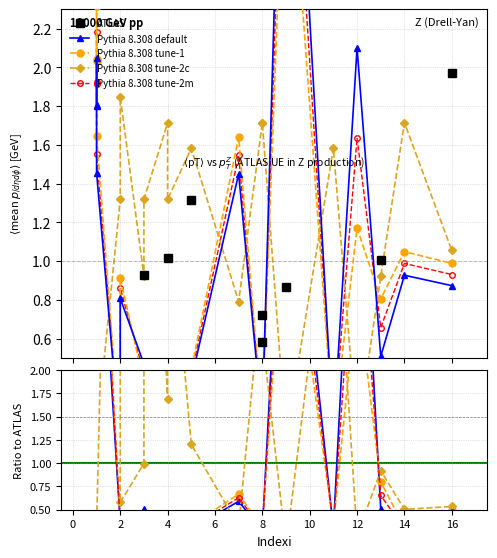

At which label does Pythia 8.308 default reach its minimum?

2